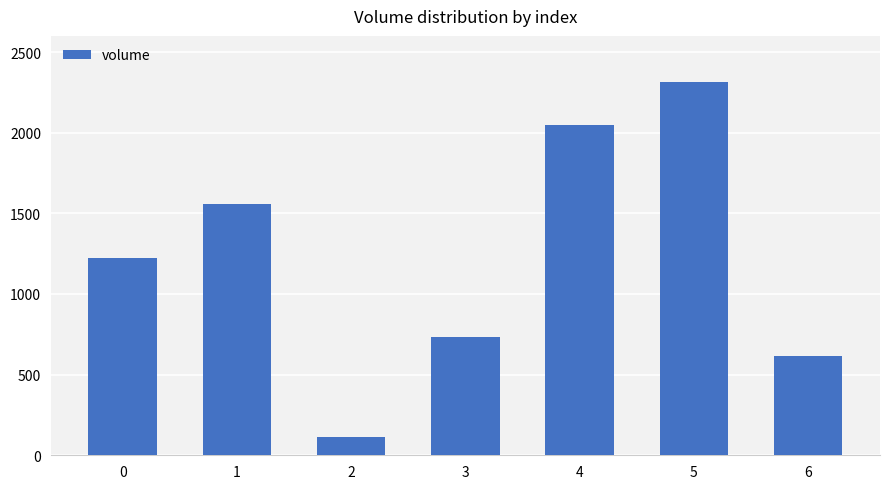

At which category does the chart reach its peak across all series?

5